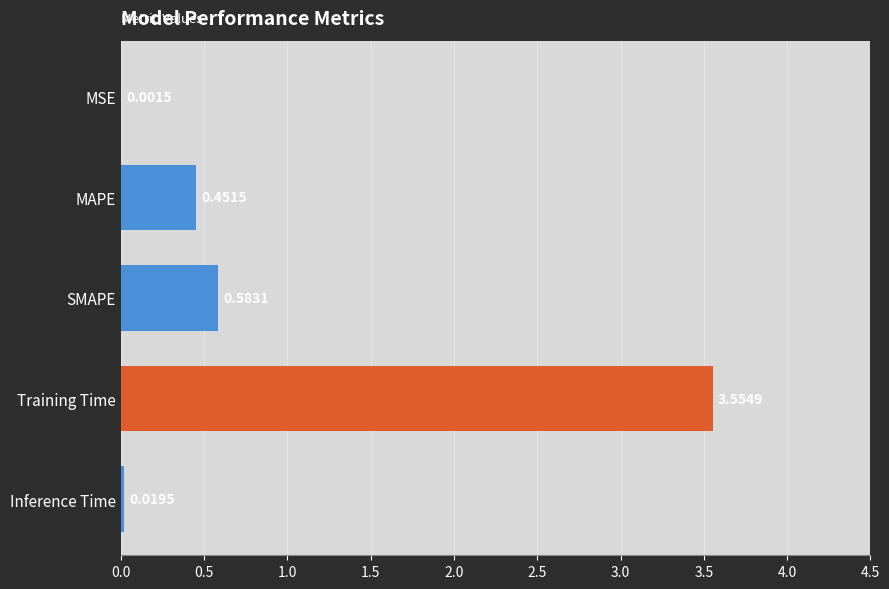

What is the change in value from Training Time to Inference Time?

-3.5